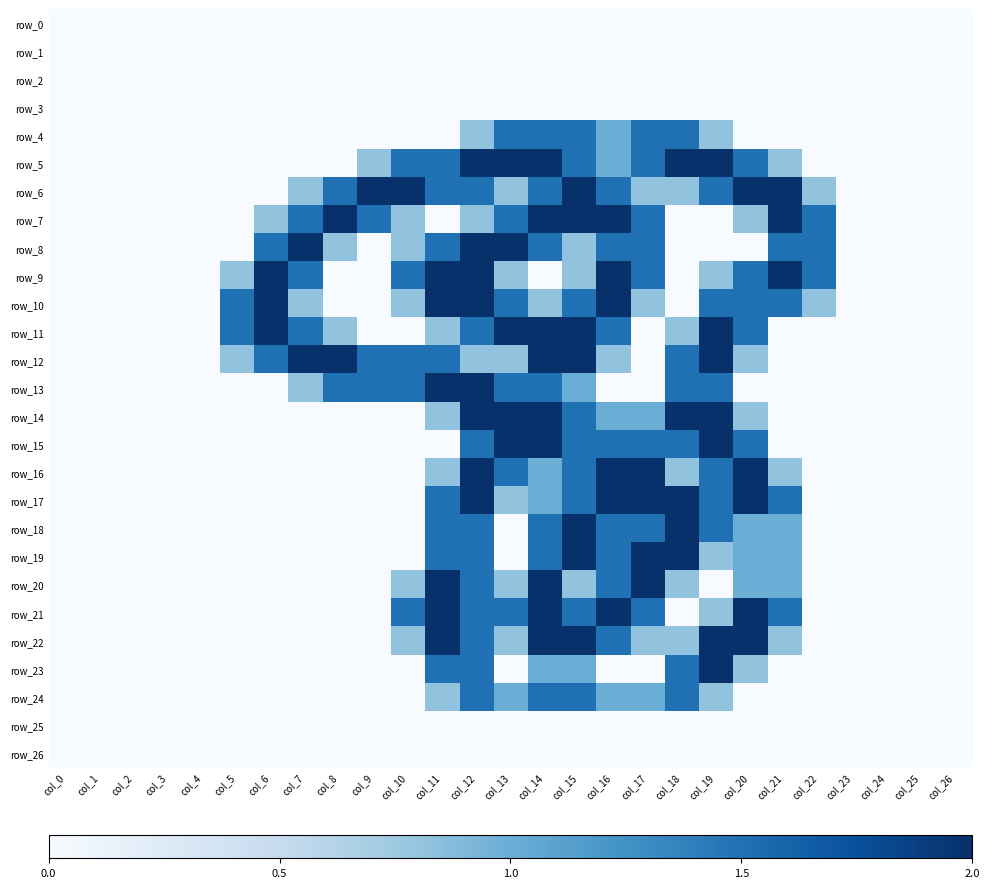

Reading right to left, transcribe all the data shown in this chart.

row_0: 0.0	0.0	0.0	0.0	0.0	0.0	0.0	0.0	0.0	0.0	0.0	0.0	0.0	0.0	0.0	0.0	0.0	0.0	0.0	0.0	0.0	0.0	0.0	0.0	0.0	0.0	0.0
row_1: 0.0	0.0	0.0	0.0	0.0	0.0	0.0	0.0	0.0	0.0	0.0	0.0	0.0	0.0	0.0	0.0	0.0	0.0	0.0	0.0	0.0	0.0	0.0	0.0	0.0	0.0	0.0
row_2: 0.0	0.0	0.0	0.0	0.0	0.0	0.0	0.0	0.0	0.0	0.0	0.0	0.0	0.0	0.0	0.0	0.0	0.0	0.0	0.0	0.0	0.0	0.0	0.0	0.0	0.0	0.0
row_3: 0.0	0.0	0.0	0.0	0.0	0.0	0.0	0.0	0.0	0.0	0.0	0.0	0.0	0.0	0.0	0.0	0.0	0.0	0.0	0.0	0.0	0.0	0.0	0.0	0.0	0.0	0.0
row_4: 0.0	0.0	0.0	0.0	0.0	0.0	0.0	0.8	1.5	1.5	1.0	1.5	1.5	1.5	0.8	0.0	0.0	0.0	0.0	0.0	0.0	0.0	0.0	0.0	0.0	0.0	0.0
row_5: 0.0	0.0	0.0	0.0	0.0	0.8	1.5	2.0	2.0	1.5	1.0	1.5	2.0	2.0	2.0	1.5	1.5	0.8	0.0	0.0	0.0	0.0	0.0	0.0	0.0	0.0	0.0
row_6: 0.0	0.0	0.0	0.0	0.8	2.0	2.0	1.5	0.8	0.8	1.5	2.0	1.5	0.8	1.5	1.5	2.0	2.0	1.5	0.8	0.0	0.0	0.0	0.0	0.0	0.0	0.0
row_7: 0.0	0.0	0.0	0.0	1.5	2.0	0.8	0.0	0.0	1.5	2.0	2.0	2.0	1.5	0.8	0.0	0.8	1.5	2.0	1.5	0.8	0.0	0.0	0.0	0.0	0.0	0.0
row_8: 0.0	0.0	0.0	0.0	1.5	1.5	0.0	0.0	0.0	1.5	1.5	0.8	1.5	2.0	2.0	1.5	0.8	0.0	0.8	2.0	1.5	0.0	0.0	0.0	0.0	0.0	0.0
row_9: 0.0	0.0	0.0	0.0	1.5	2.0	1.5	0.8	0.0	1.5	2.0	0.8	0.0	0.8	2.0	2.0	1.5	0.0	0.0	1.5	2.0	0.8	0.0	0.0	0.0	0.0	0.0
row_10: 0.0	0.0	0.0	0.0	0.8	1.5	1.5	1.5	0.0	0.8	2.0	1.5	0.8	1.5	2.0	2.0	0.8	0.0	0.0	0.8	2.0	1.5	0.0	0.0	0.0	0.0	0.0
row_11: 0.0	0.0	0.0	0.0	0.0	0.0	1.5	2.0	0.8	0.0	1.5	2.0	2.0	2.0	1.5	0.8	0.0	0.0	0.8	1.5	2.0	1.5	0.0	0.0	0.0	0.0	0.0
row_12: 0.0	0.0	0.0	0.0	0.0	0.0	0.8	2.0	1.5	0.0	0.8	2.0	2.0	0.8	0.8	1.5	1.5	1.5	2.0	2.0	1.5	0.8	0.0	0.0	0.0	0.0	0.0
row_13: 0.0	0.0	0.0	0.0	0.0	0.0	0.0	1.5	1.5	0.0	0.0	1.0	1.5	1.5	2.0	2.0	1.5	1.5	1.5	0.8	0.0	0.0	0.0	0.0	0.0	0.0	0.0
row_14: 0.0	0.0	0.0	0.0	0.0	0.0	0.8	2.0	2.0	1.0	1.0	1.5	2.0	2.0	2.0	0.8	0.0	0.0	0.0	0.0	0.0	0.0	0.0	0.0	0.0	0.0	0.0
row_15: 0.0	0.0	0.0	0.0	0.0	0.0	1.5	2.0	1.5	1.5	1.5	1.5	2.0	2.0	1.5	0.0	0.0	0.0	0.0	0.0	0.0	0.0	0.0	0.0	0.0	0.0	0.0
row_16: 0.0	0.0	0.0	0.0	0.0	0.8	2.0	1.5	0.8	2.0	2.0	1.5	1.0	1.5	2.0	0.8	0.0	0.0	0.0	0.0	0.0	0.0	0.0	0.0	0.0	0.0	0.0
row_17: 0.0	0.0	0.0	0.0	0.0	1.5	2.0	1.5	2.0	2.0	2.0	1.5	1.0	0.8	2.0	1.5	0.0	0.0	0.0	0.0	0.0	0.0	0.0	0.0	0.0	0.0	0.0
row_18: 0.0	0.0	0.0	0.0	0.0	1.0	1.0	1.5	2.0	1.5	1.5	2.0	1.5	0.0	1.5	1.5	0.0	0.0	0.0	0.0	0.0	0.0	0.0	0.0	0.0	0.0	0.0
row_19: 0.0	0.0	0.0	0.0	0.0	1.0	1.0	0.8	2.0	2.0	1.5	2.0	1.5	0.0	1.5	1.5	0.0	0.0	0.0	0.0	0.0	0.0	0.0	0.0	0.0	0.0	0.0
row_20: 0.0	0.0	0.0	0.0	0.0	1.0	1.0	0.0	0.8	2.0	1.5	0.8	2.0	0.8	1.5	2.0	0.8	0.0	0.0	0.0	0.0	0.0	0.0	0.0	0.0	0.0	0.0
row_21: 0.0	0.0	0.0	0.0	0.0	1.5	2.0	0.8	0.0	1.5	2.0	1.5	2.0	1.5	1.5	2.0	1.5	0.0	0.0	0.0	0.0	0.0	0.0	0.0	0.0	0.0	0.0
row_22: 0.0	0.0	0.0	0.0	0.0	0.8	2.0	2.0	0.8	0.8	1.5	2.0	2.0	0.8	1.5	2.0	0.8	0.0	0.0	0.0	0.0	0.0	0.0	0.0	0.0	0.0	0.0
row_23: 0.0	0.0	0.0	0.0	0.0	0.0	0.8	2.0	1.5	0.0	0.0	1.0	1.0	0.0	1.5	1.5	0.0	0.0	0.0	0.0	0.0	0.0	0.0	0.0	0.0	0.0	0.0
row_24: 0.0	0.0	0.0	0.0	0.0	0.0	0.0	0.8	1.5	1.0	1.0	1.5	1.5	1.0	1.5	0.8	0.0	0.0	0.0	0.0	0.0	0.0	0.0	0.0	0.0	0.0	0.0
row_25: 0.0	0.0	0.0	0.0	0.0	0.0	0.0	0.0	0.0	0.0	0.0	0.0	0.0	0.0	0.0	0.0	0.0	0.0	0.0	0.0	0.0	0.0	0.0	0.0	0.0	0.0	0.0
row_26: 0.0	0.0	0.0	0.0	0.0	0.0	0.0	0.0	0.0	0.0	0.0	0.0	0.0	0.0	0.0	0.0	0.0	0.0	0.0	0.0	0.0	0.0	0.0	0.0	0.0	0.0	0.0